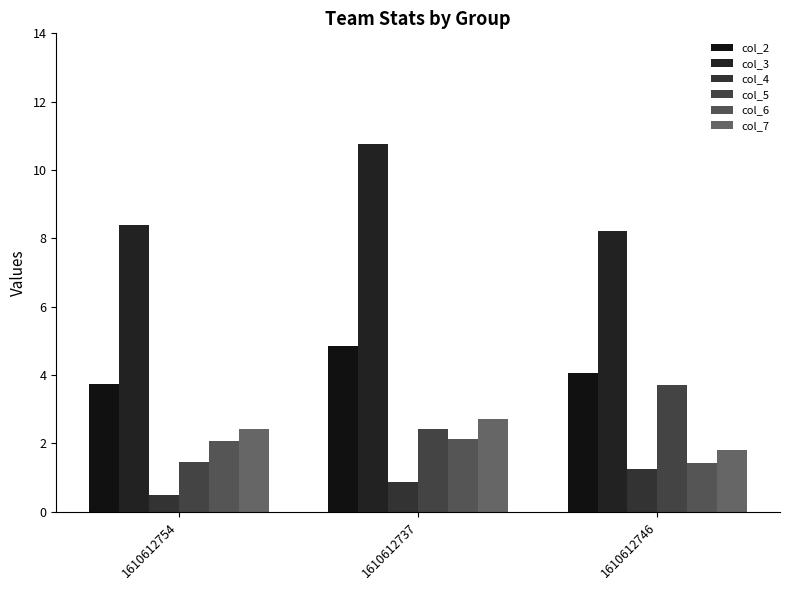

What is the highest value of the col_3 series?

10.8